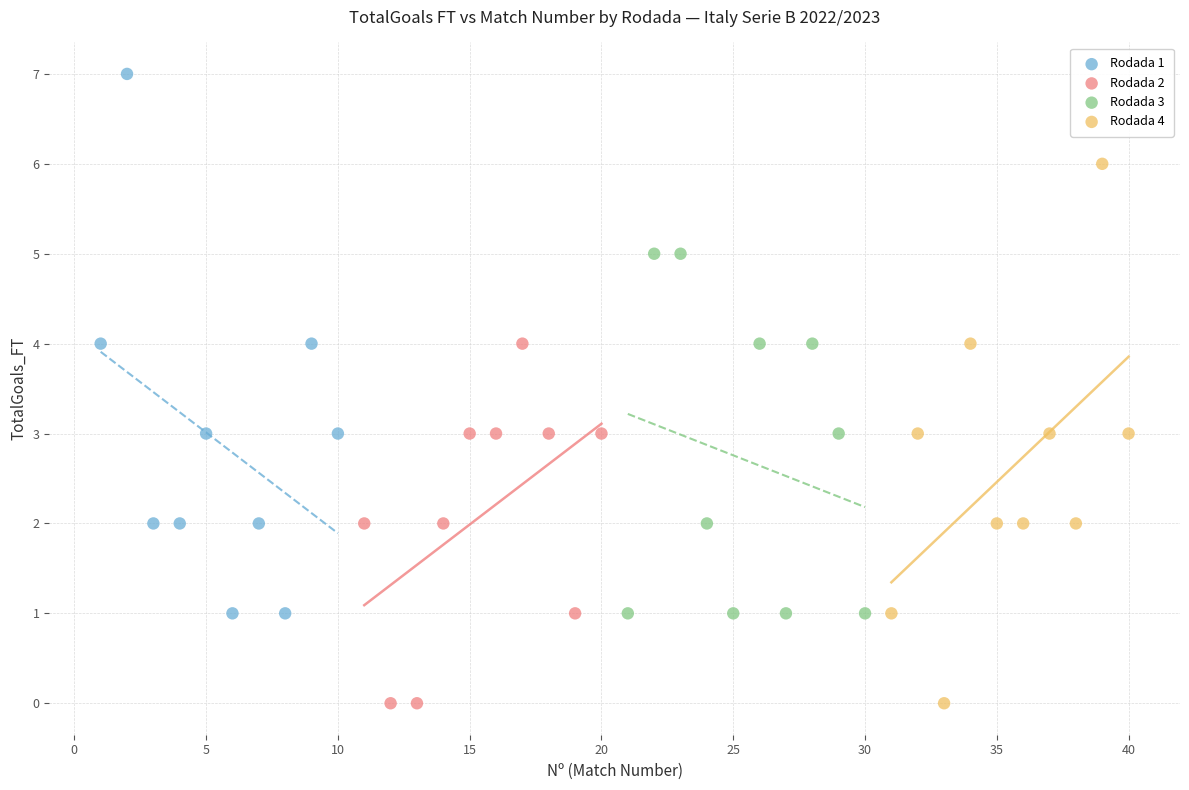

What are all the series names shown in the legend?

Rodada 1, Rodada 2, Rodada 3, Rodada 4